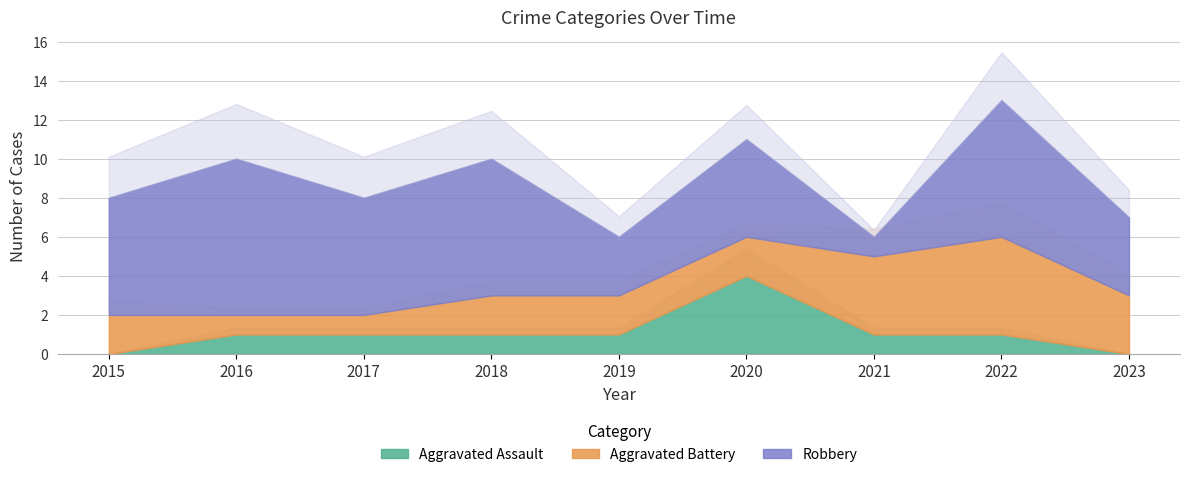

How many lines are shown in the chart?

3